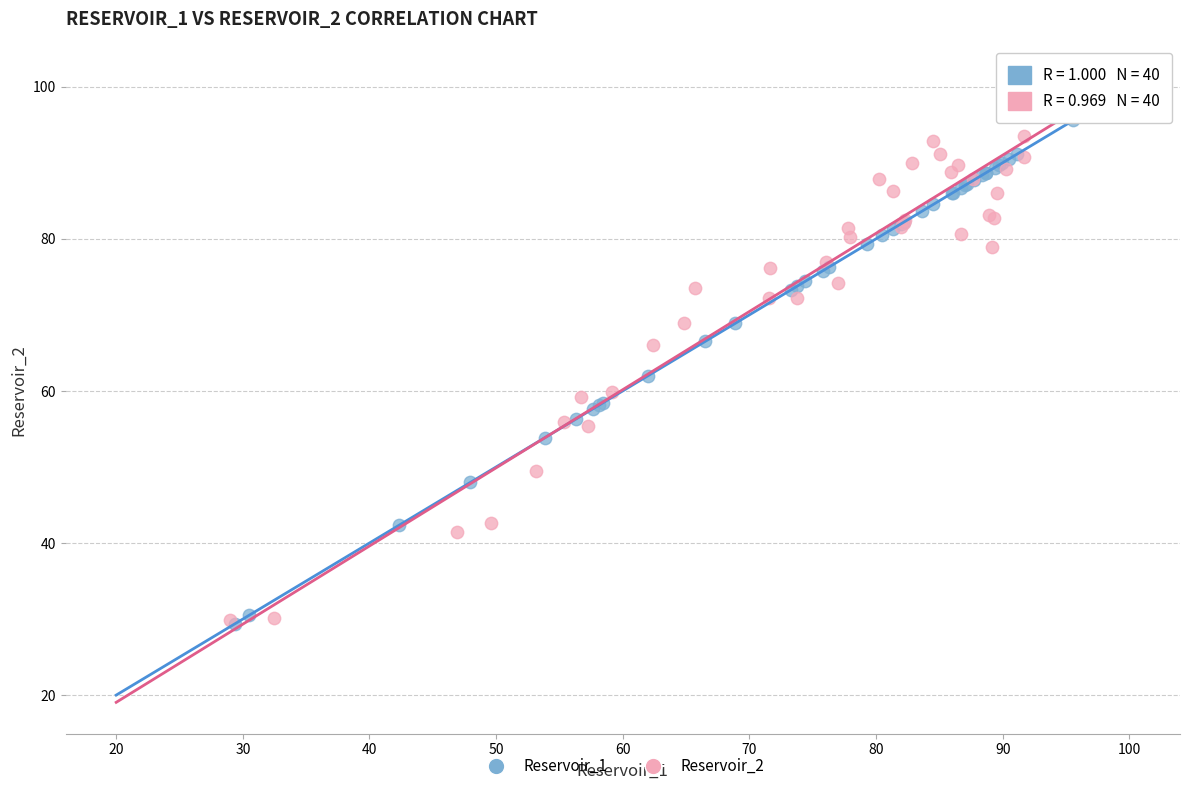

What are all the series names shown in the legend?

Reservoir_1, Reservoir_2